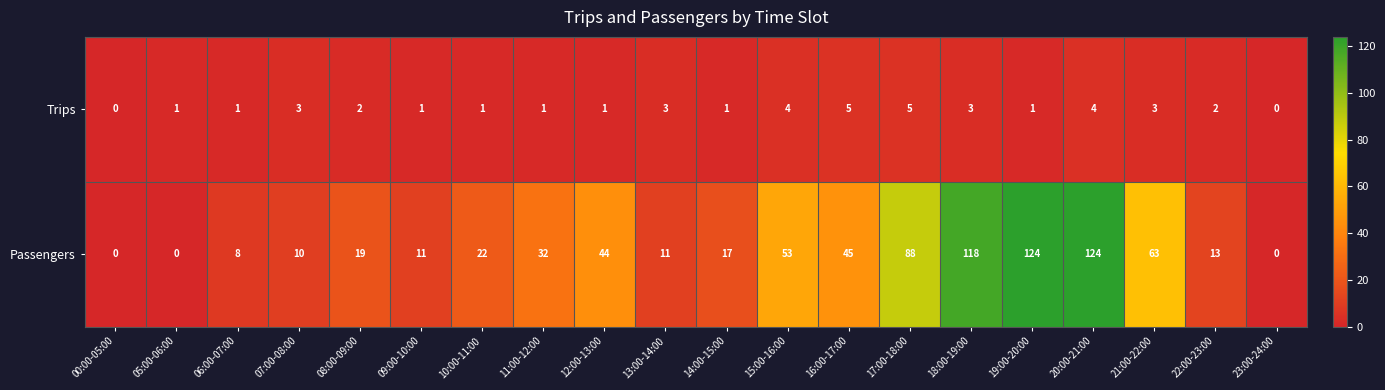

Count the number of data series in this chart.

2